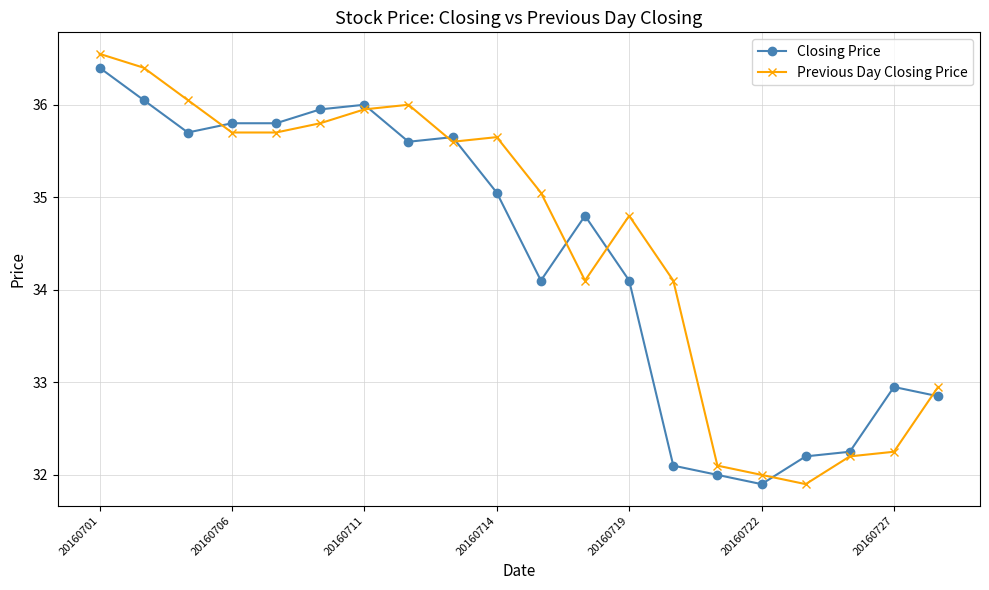

What is the value of the Closing Price point at the 13th from the left?

34.1